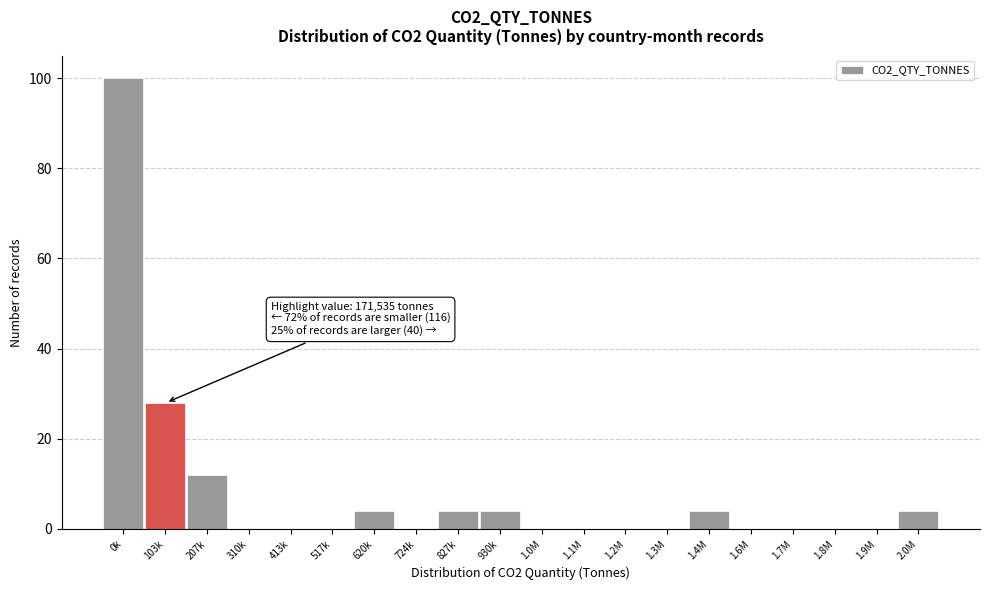

Reading left to right, what are all the values shown in this chart?

0k=100	103k=28	207k=12	310k=0	413k=0	517k=0	620k=4	724k=0	827k=4	930k=4	1.0M=0	1.1M=0	1.2M=0	1.3M=0	1.4M=4	1.6M=0	1.7M=0	1.8M=0	1.9M=0	2.0M=4